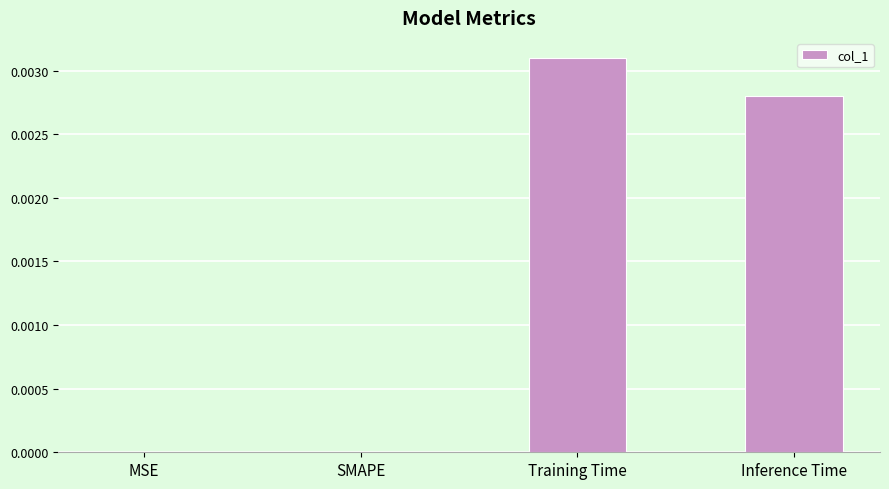

Is it true that the value at Inference Time is 0.0?

True